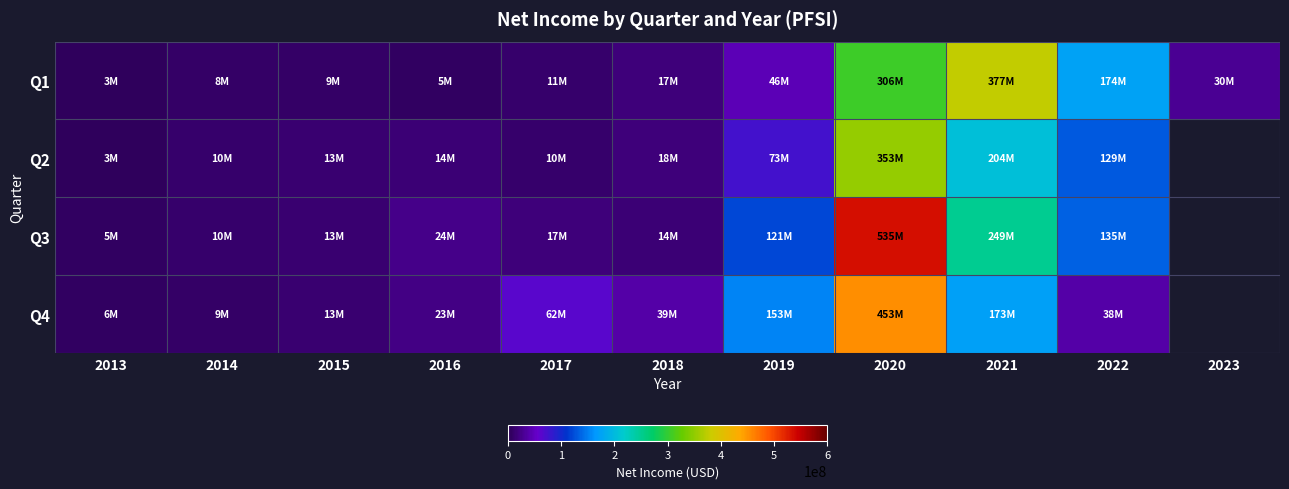

At 2021, list the series in order from largest to smallest.

Q1, Q3, Q2, Q4